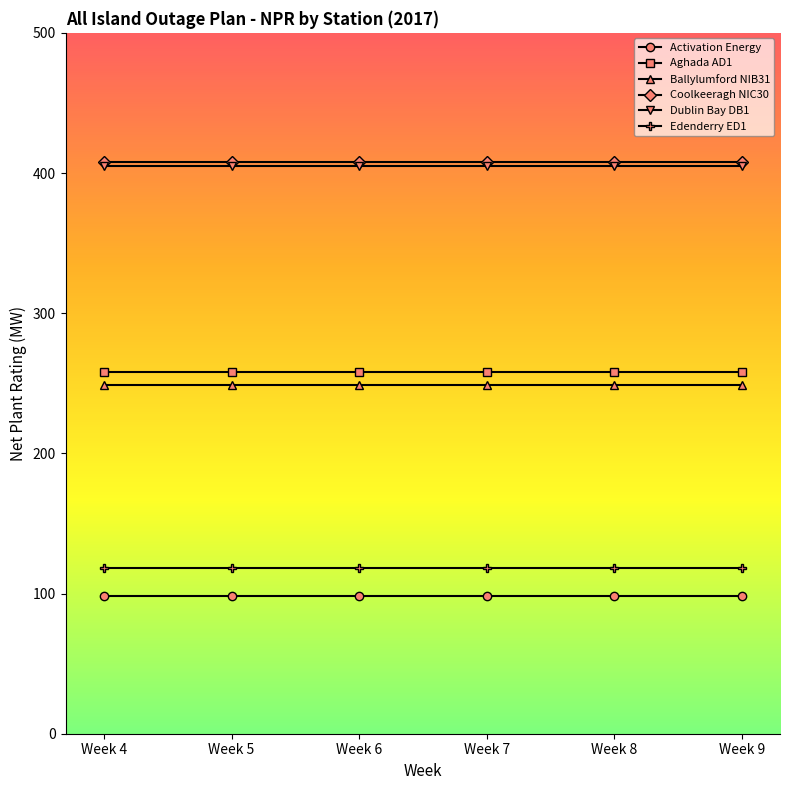

What is the greatest value displayed?

408